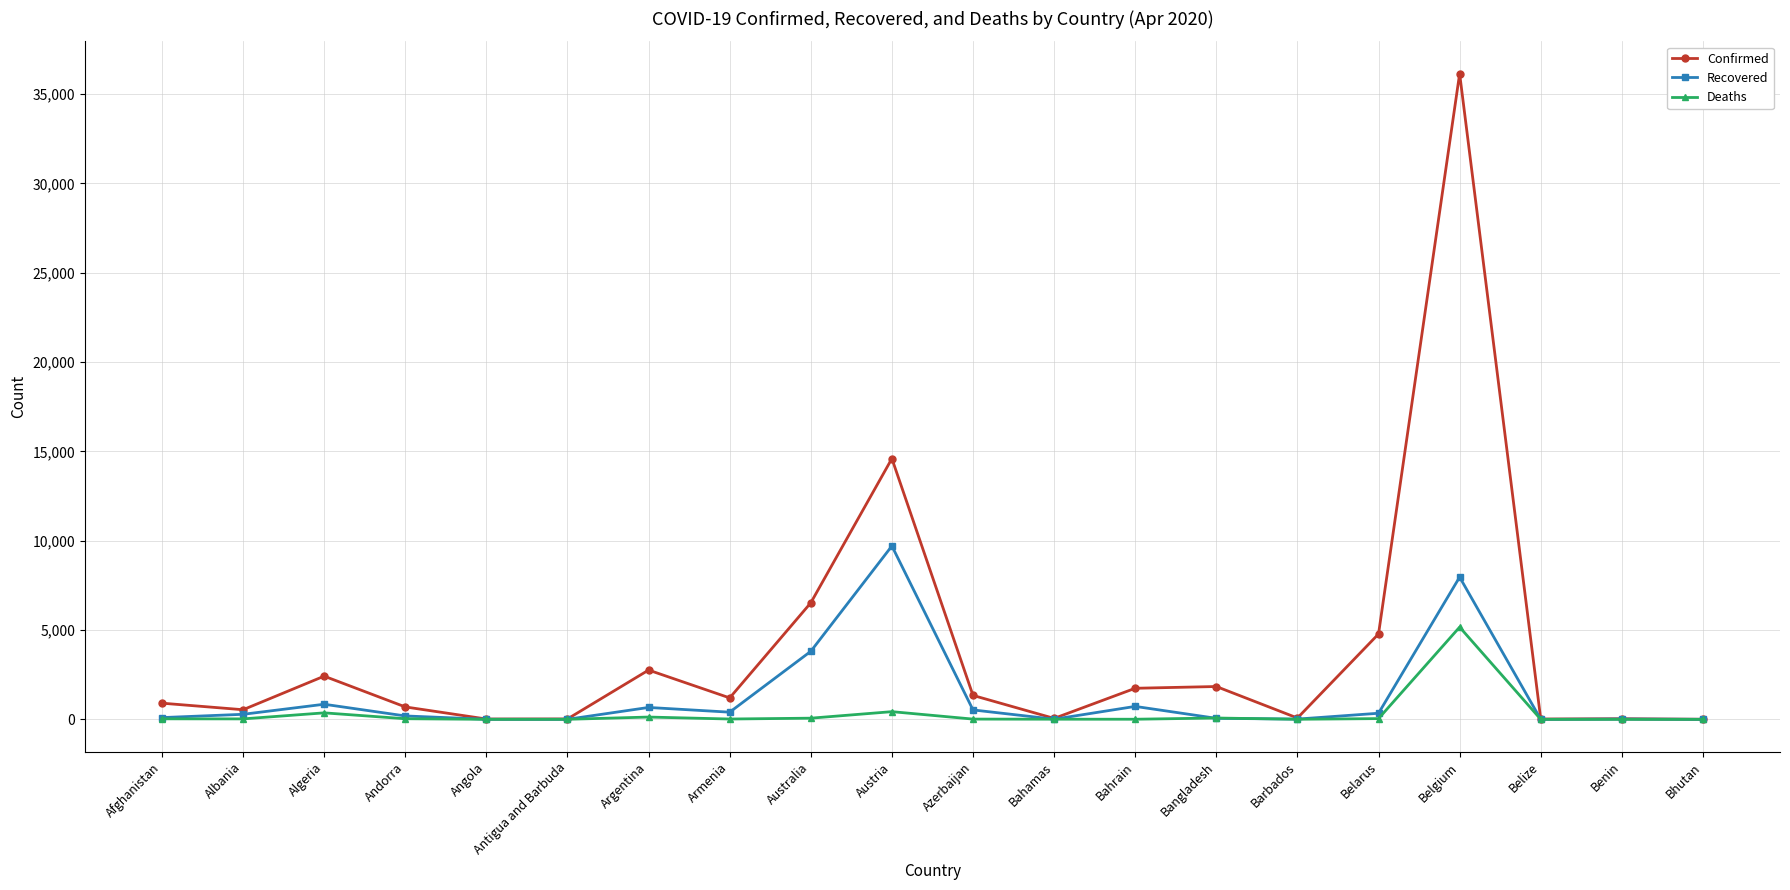

In Deaths, how many points are higher than both neighbors (excluding endpoints)?

5